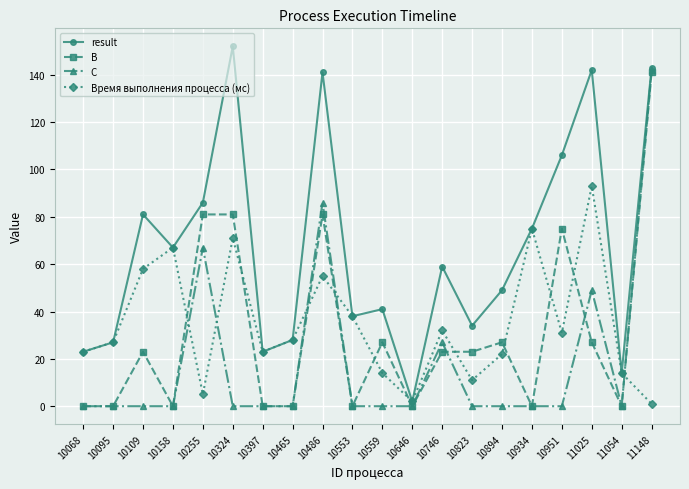

Where does the result series first go above 59?

10109